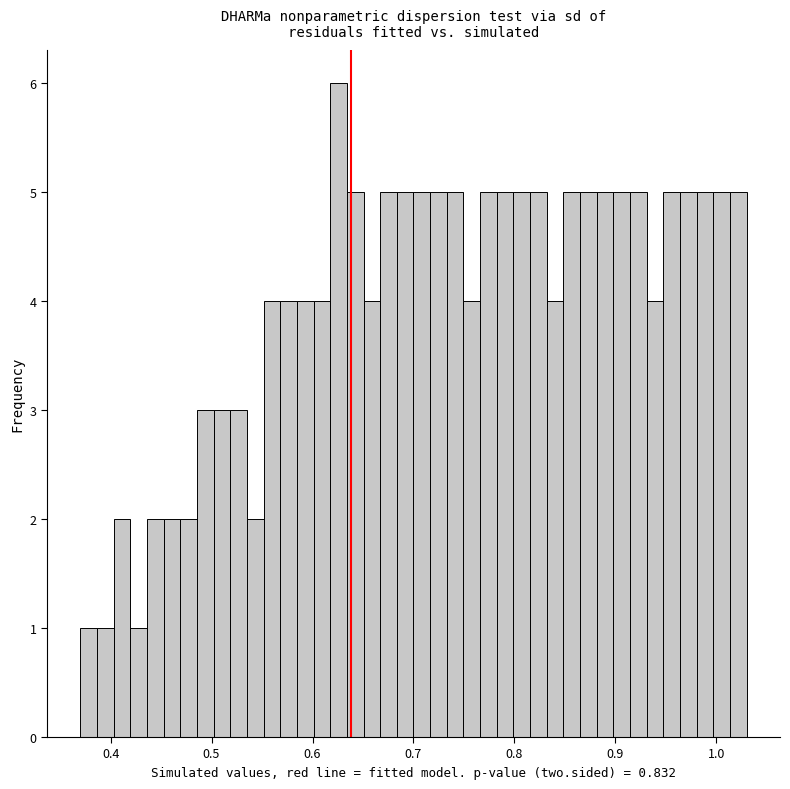

Around what value on the x-axis is the tallest bar? Give the approximate position of its centre, as read against the axis.

0.63